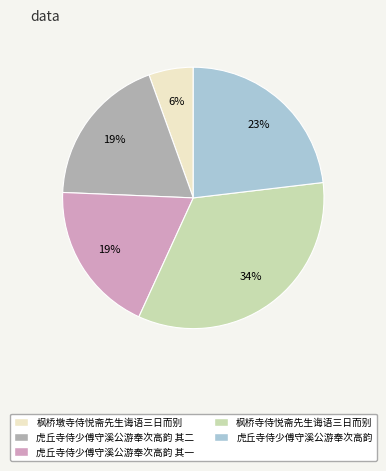

To the nearest percent, what is the average slice percentage?

20%